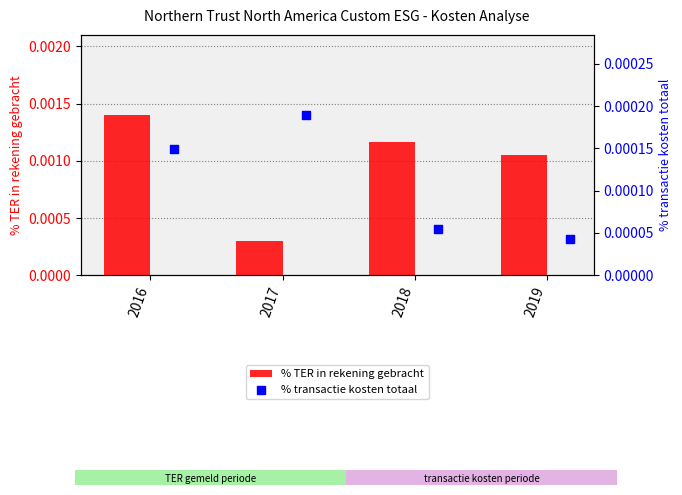

At how many categories does at least one series exceed 0?

4